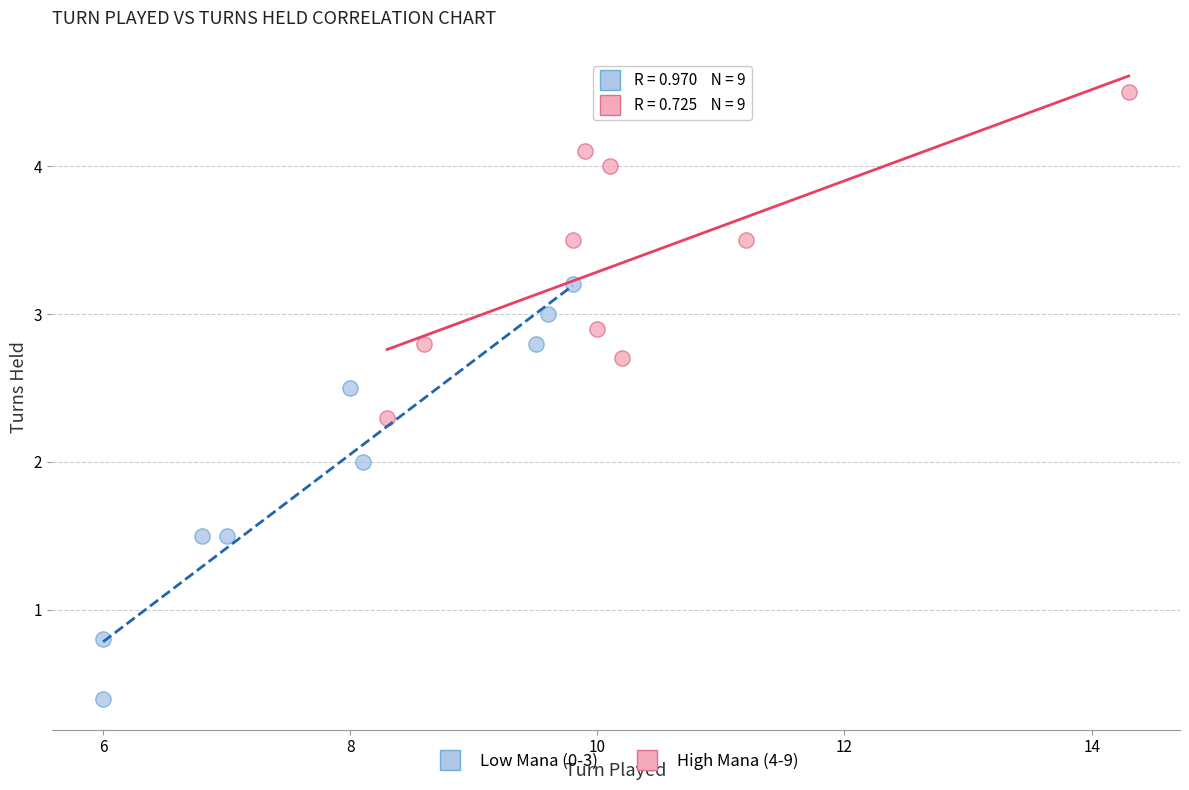

Which series has the widest spread of Y values?

Low Mana (0-3)